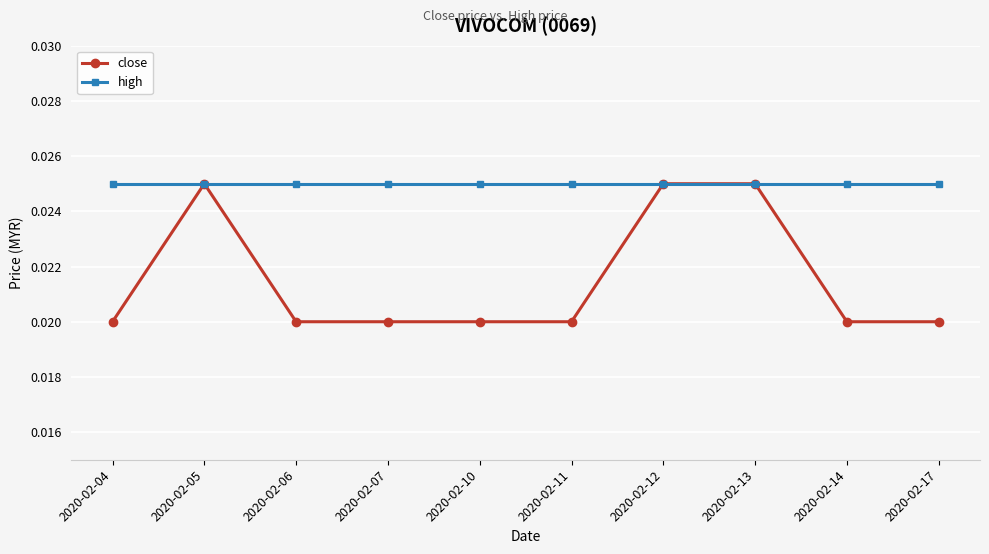

At 2020-02-17, list the series in order from largest to smallest.

high, close